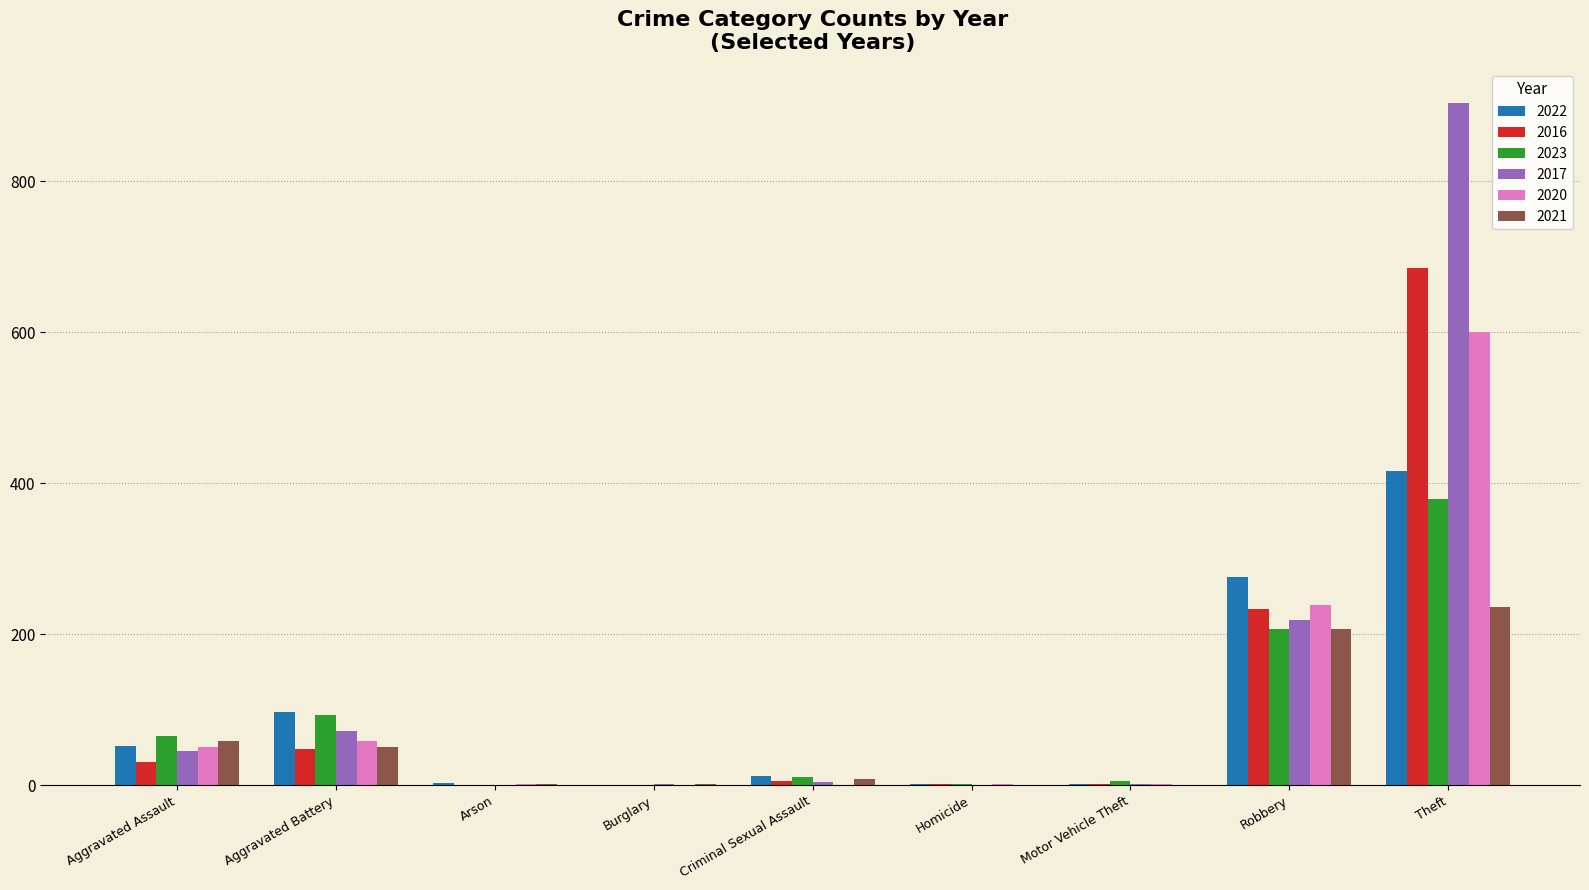

The value of 2017 at Homicide is 0. True or false?

True